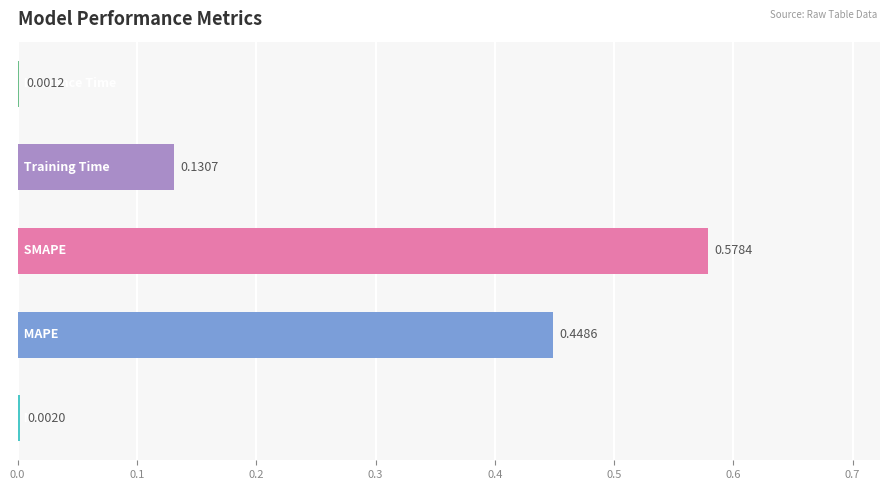

What is the sum of all values?

1.2